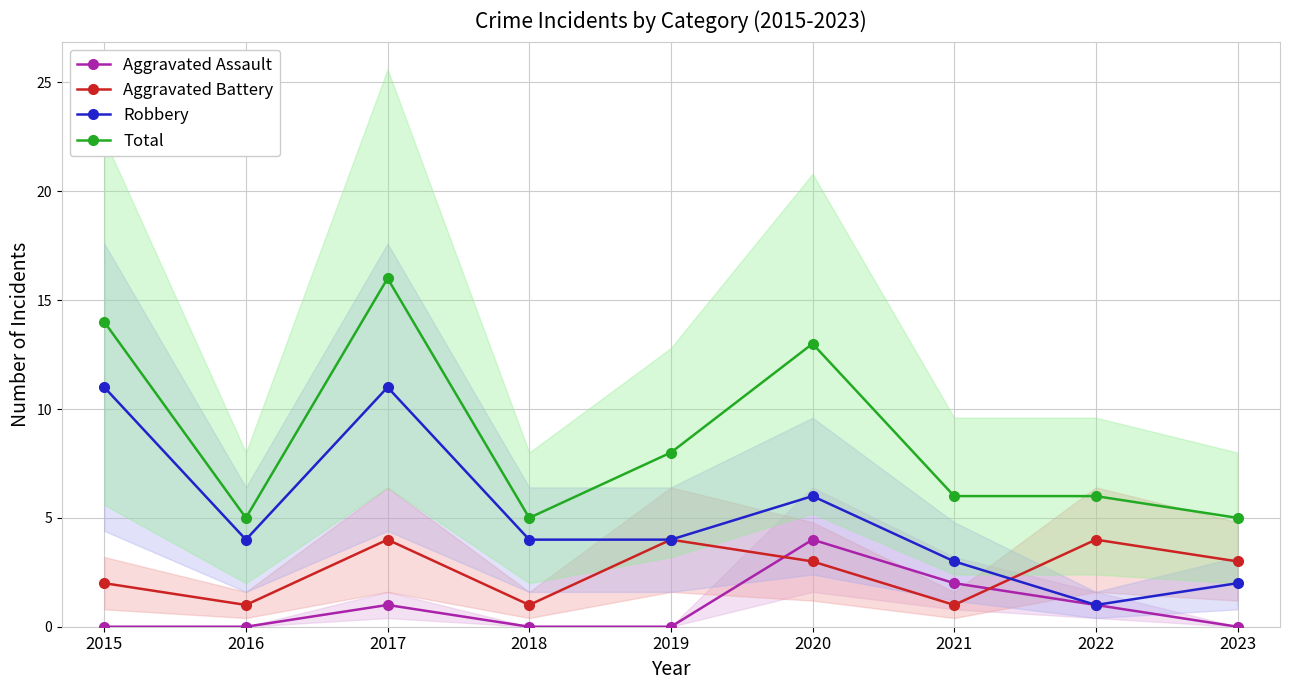

Which has a higher value, 2020 or 2017?

2020